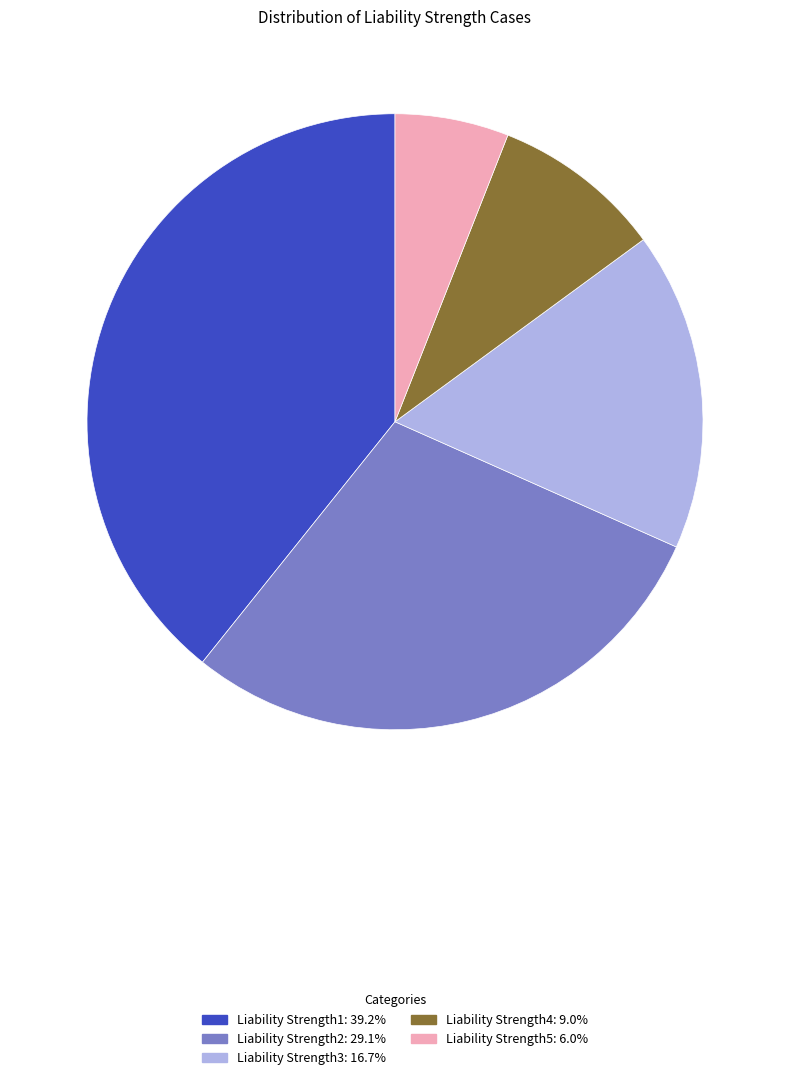

What is the largest slice in the pie chart?

Liability Strength1